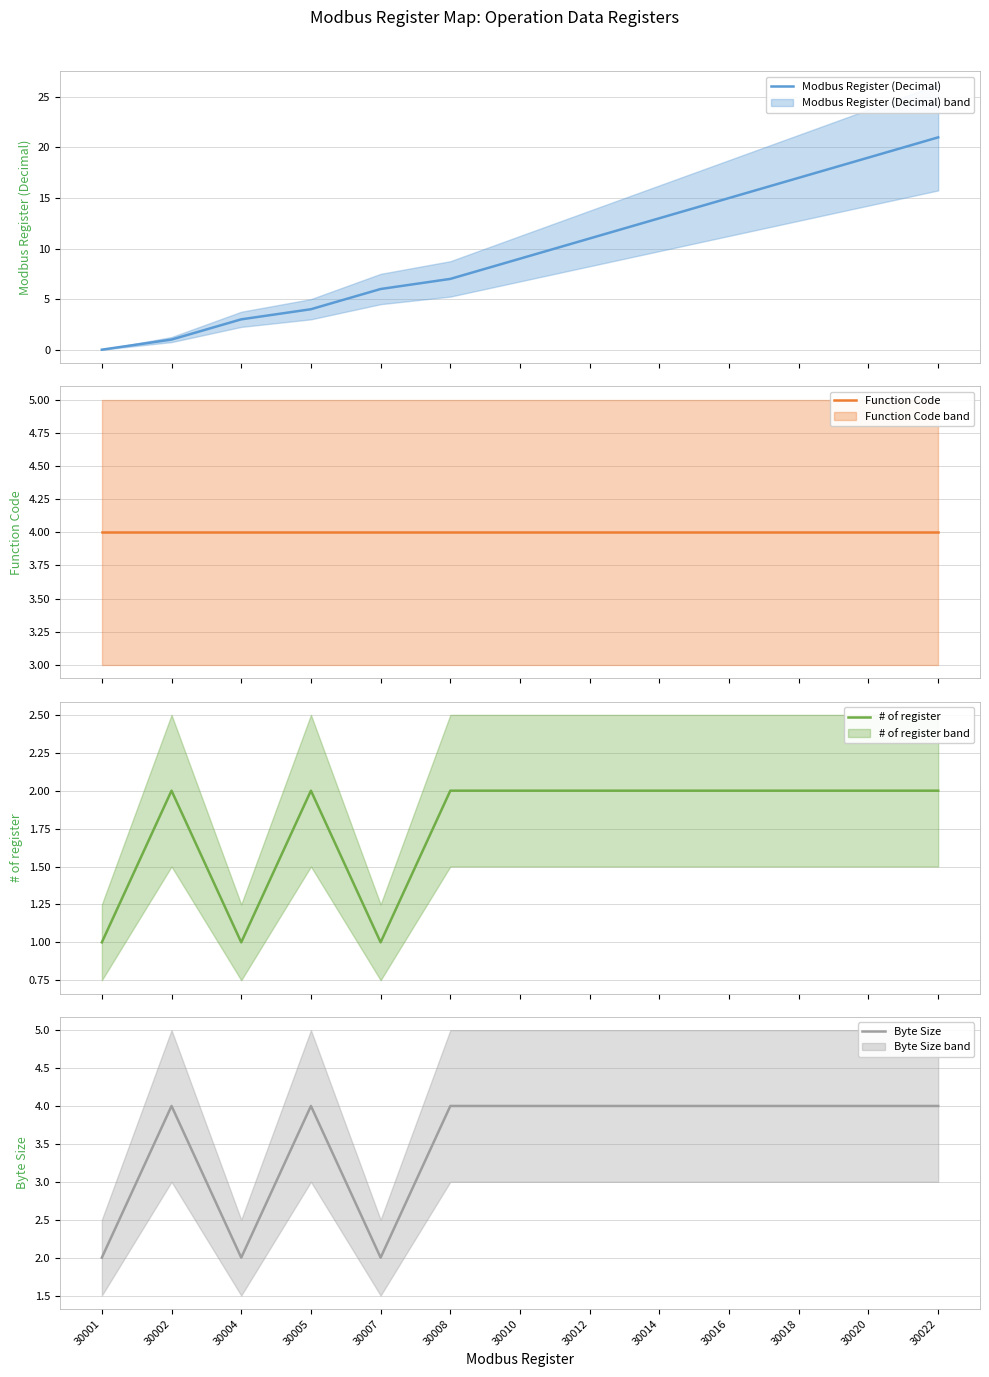

True or false: Byte Size and Modbus Register (Decimal) intersect in this chart.

True